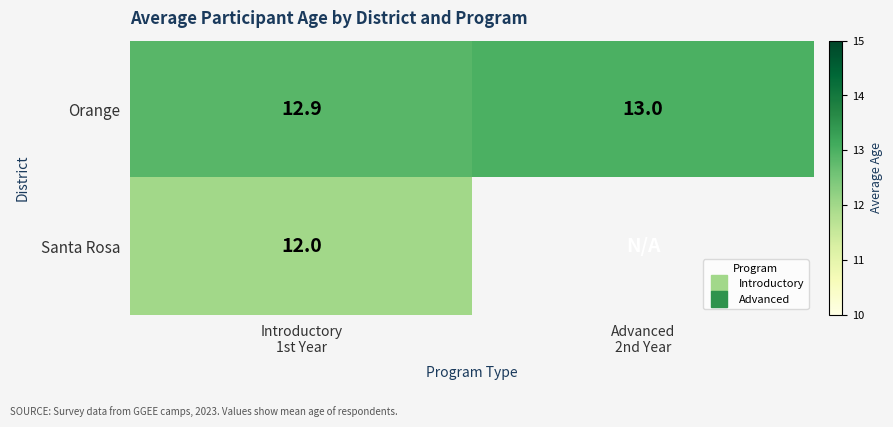

True or false: Orange has a value of 6.7 at Introductory 1st Year.

False